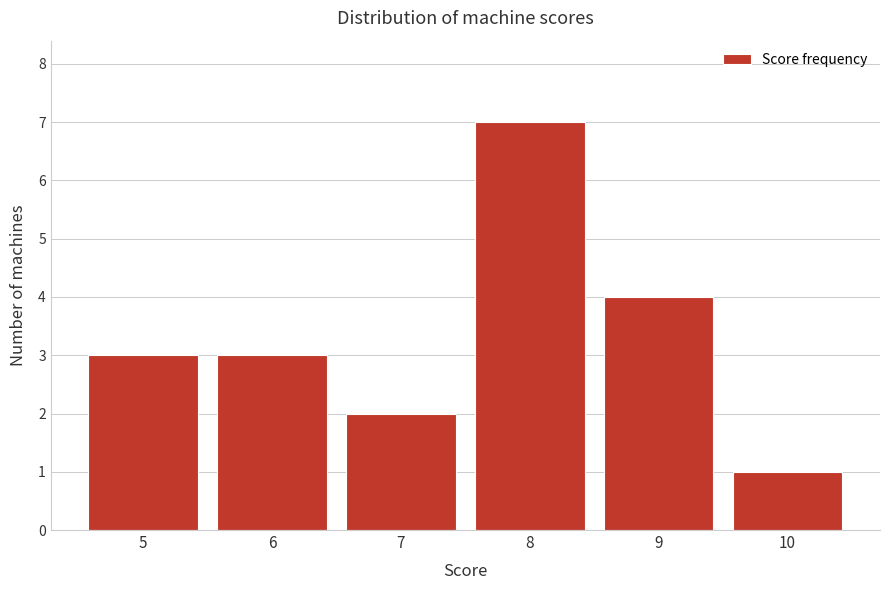

Reading right to left, extract all data points from this chart.

1	4	7	2	3	3